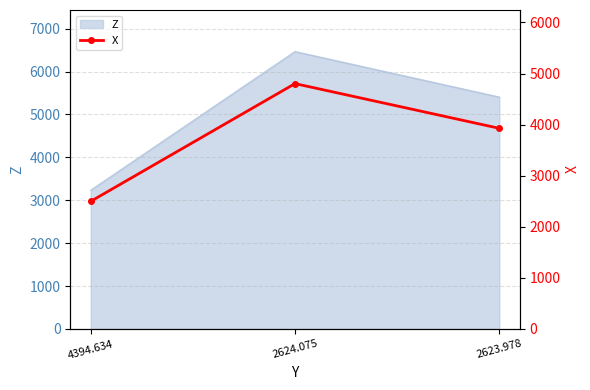

What is the smallest value displayed?

2498.2